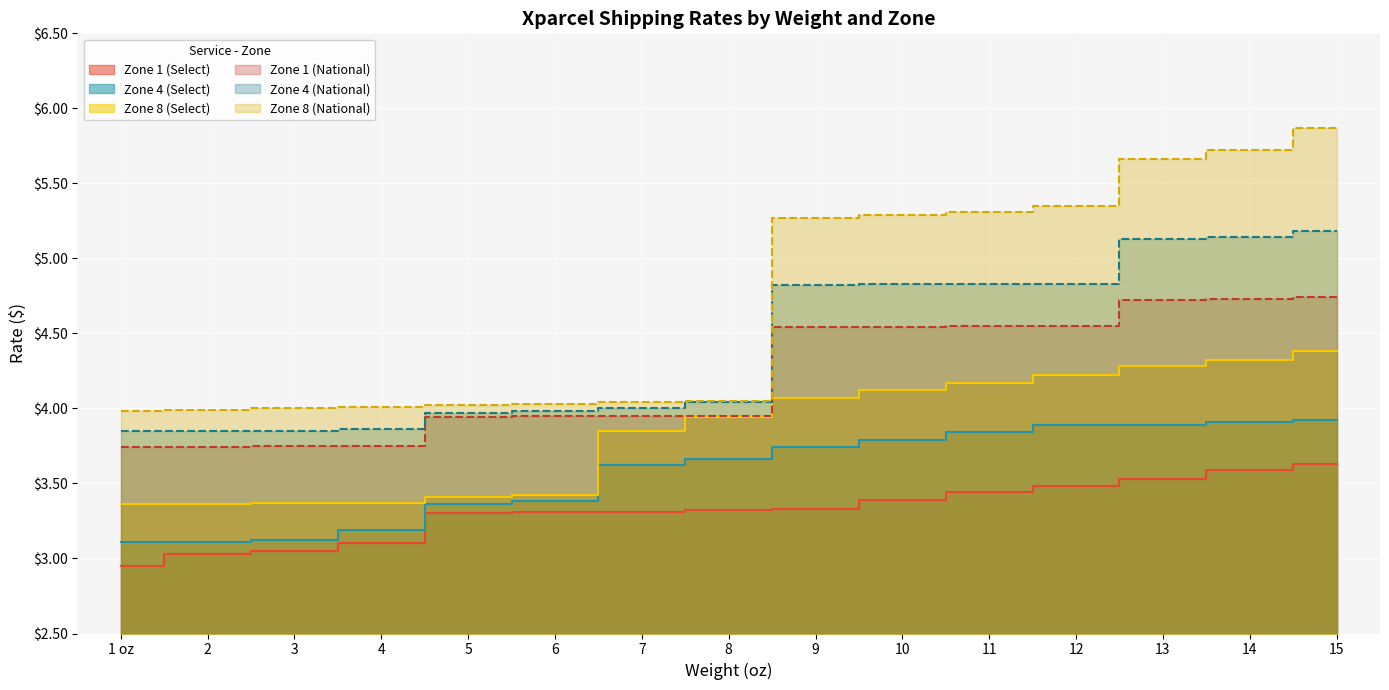

Reading left to right, extract all data points from this chart.

Zone 1 (Select): 1 oz=3.0	2=3.0	3=3.0	4=3.1	5=3.3	6=3.3	7=3.3	8=3.3	9=3.3	10=3.4	11=3.4	12=3.5	13=3.5	14=3.6	15=3.6
Zone 4 (Select): 1 oz=3.1	2=3.1	3=3.1	4=3.2	5=3.4	6=3.4	7=3.6	8=3.7	9=3.7	10=3.8	11=3.8	12=3.9	13=3.9	14=3.9	15=3.9
Zone 8 (Select): 1 oz=3.4	2=3.4	3=3.4	4=3.4	5=3.4	6=3.4	7=3.9	8=3.9	9=4.1	10=4.1	11=4.2	12=4.2	13=4.3	14=4.3	15=4.4
Zone 1 (National): 1 oz=3.7	2=3.7	3=3.8	4=3.8	5=3.9	6=4.0	7=4.0	8=4.0	9=4.5	10=4.5	11=4.5	12=4.5	13=4.7	14=4.7	15=4.7
Zone 4 (National): 1 oz=3.9	2=3.9	3=3.9	4=3.9	5=4.0	6=4.0	7=4.0	8=4.0	9=4.8	10=4.8	11=4.8	12=4.8	13=5.1	14=5.1	15=5.2
Zone 8 (National): 1 oz=4.0	2=4.0	3=4.0	4=4.0	5=4.0	6=4.0	7=4.0	8=4.0	9=5.3	10=5.3	11=5.3	12=5.3	13=5.7	14=5.7	15=5.9